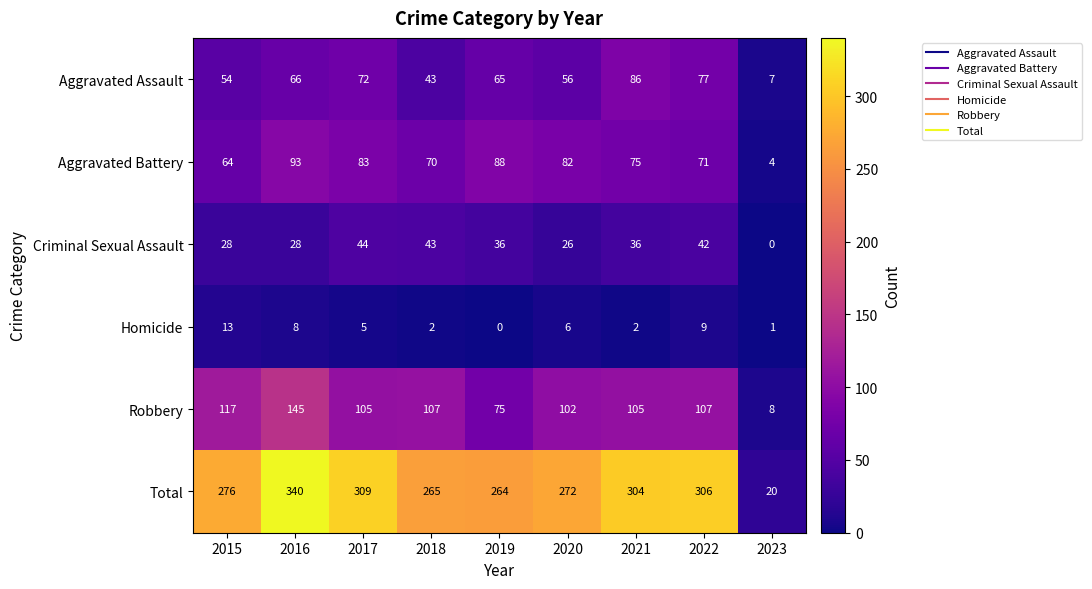

At which label is Criminal Sexual Assault closest to 22?

2020